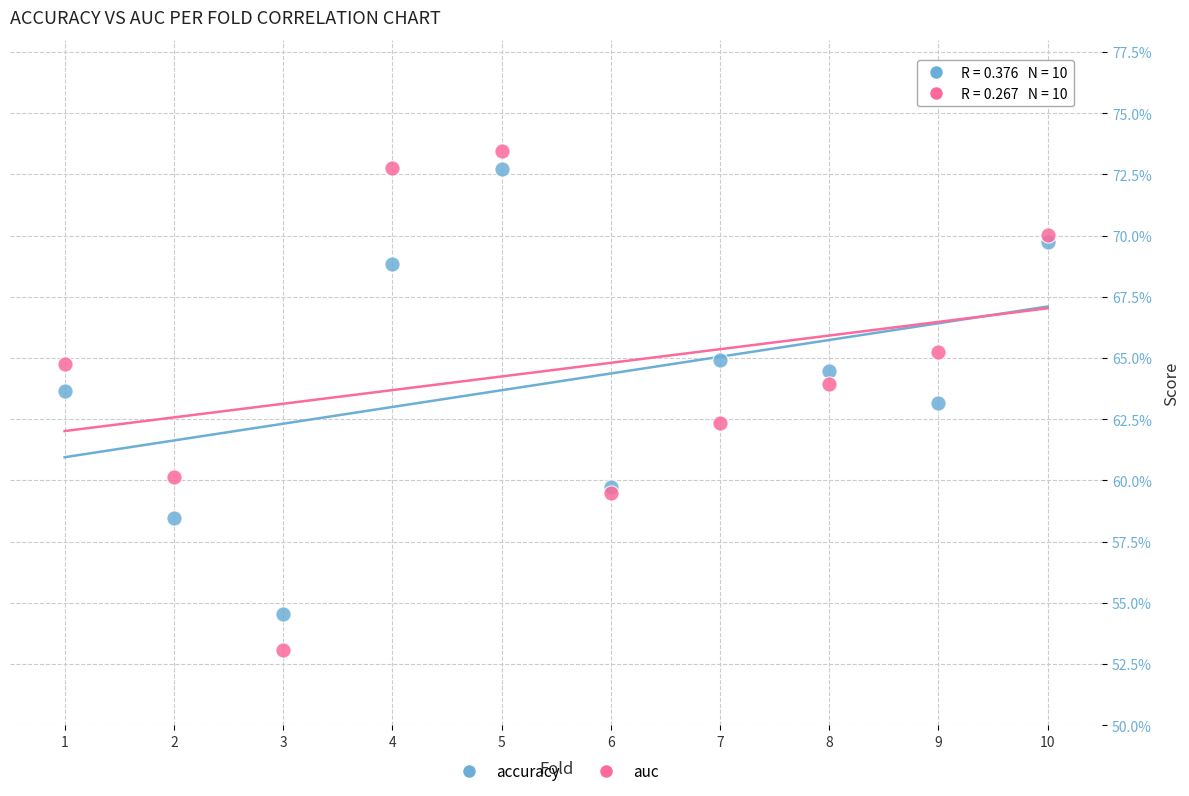

Which series has the widest spread of Y values?

auc